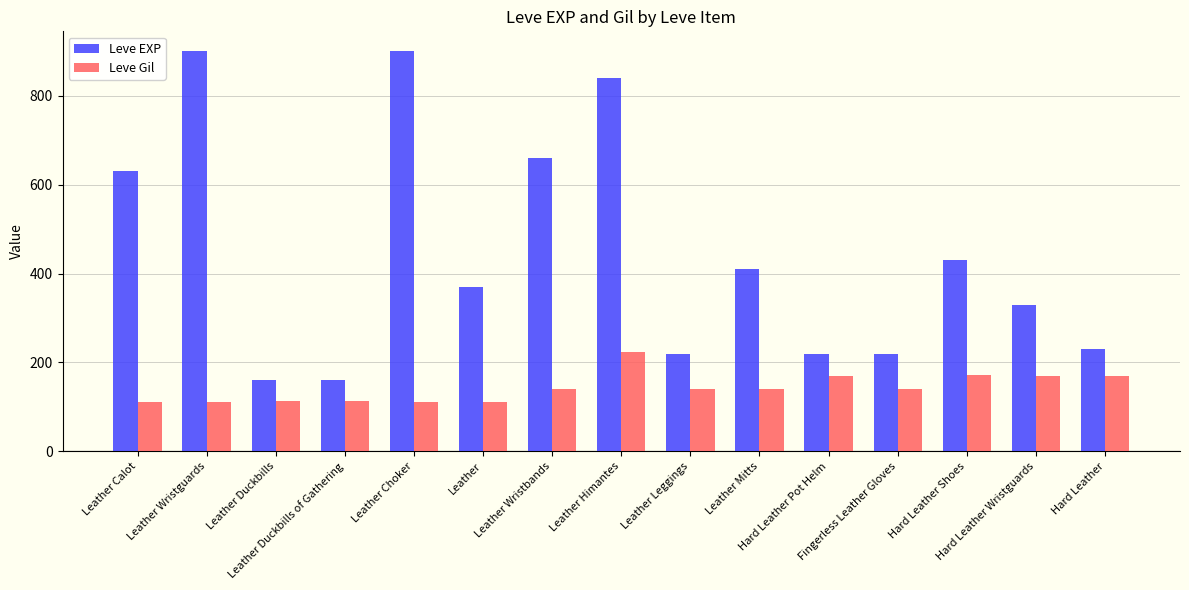

Does the chart contain stacked bars?

No